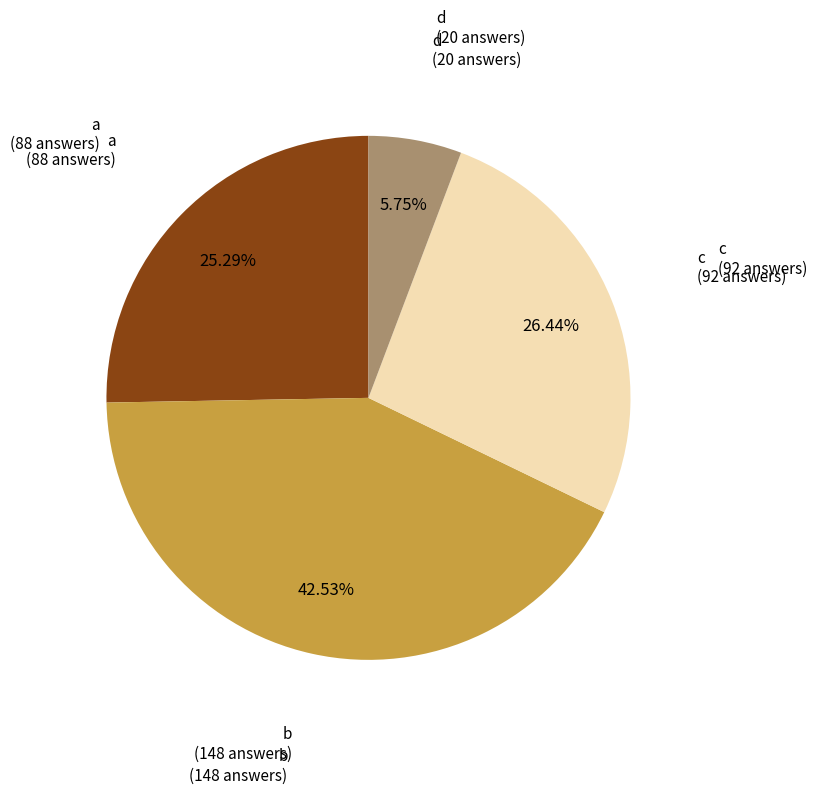

Does any single category account for the majority?

No